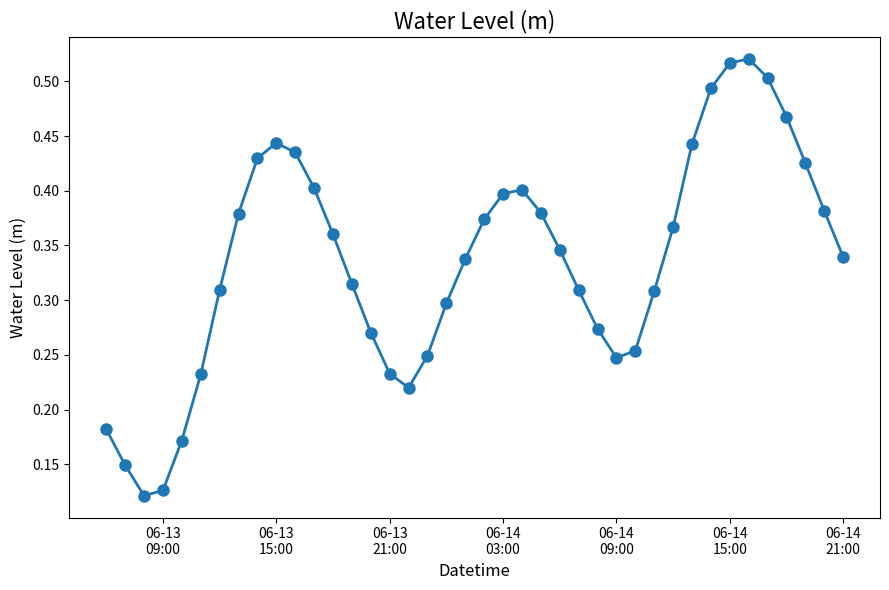

How many interior local valleys (lower than both neighbors) does the data have?

3